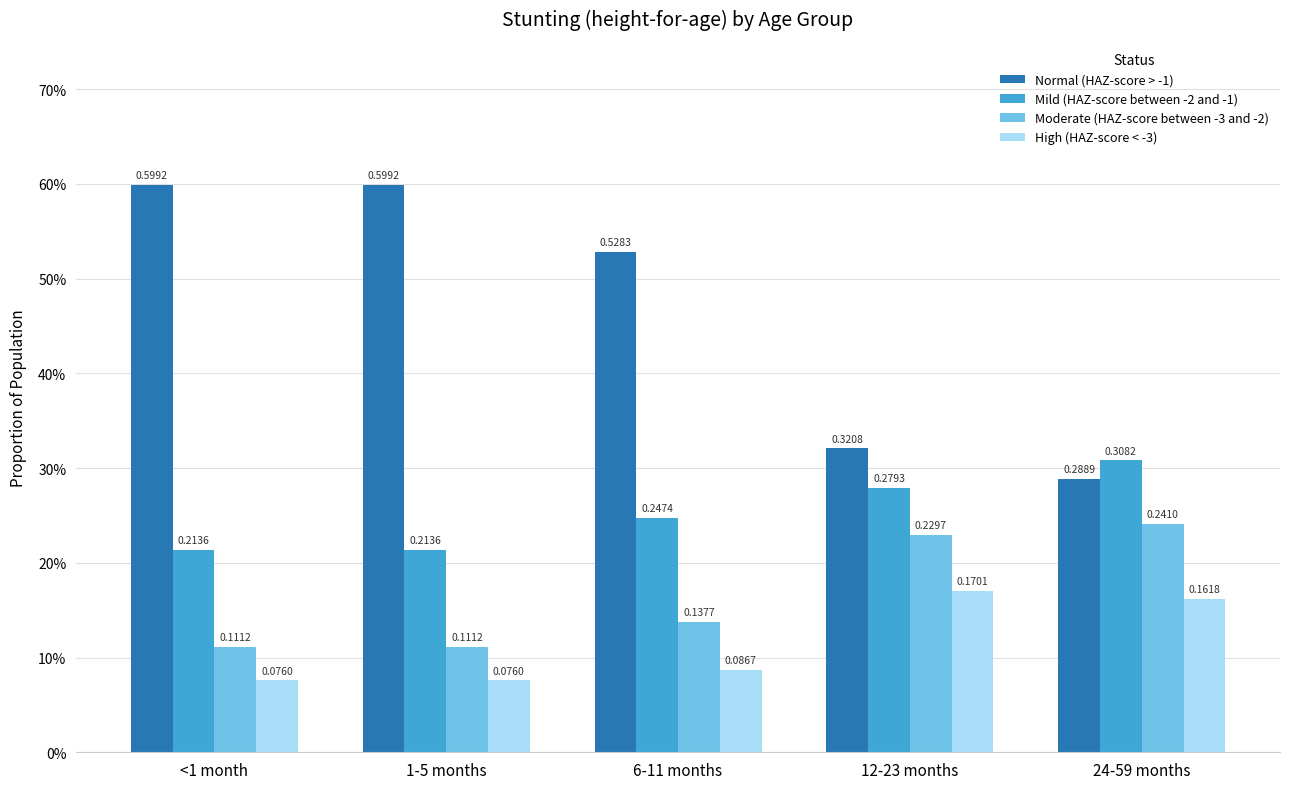

Between 6-11 months and 24-59 months, which is larger?

6-11 months